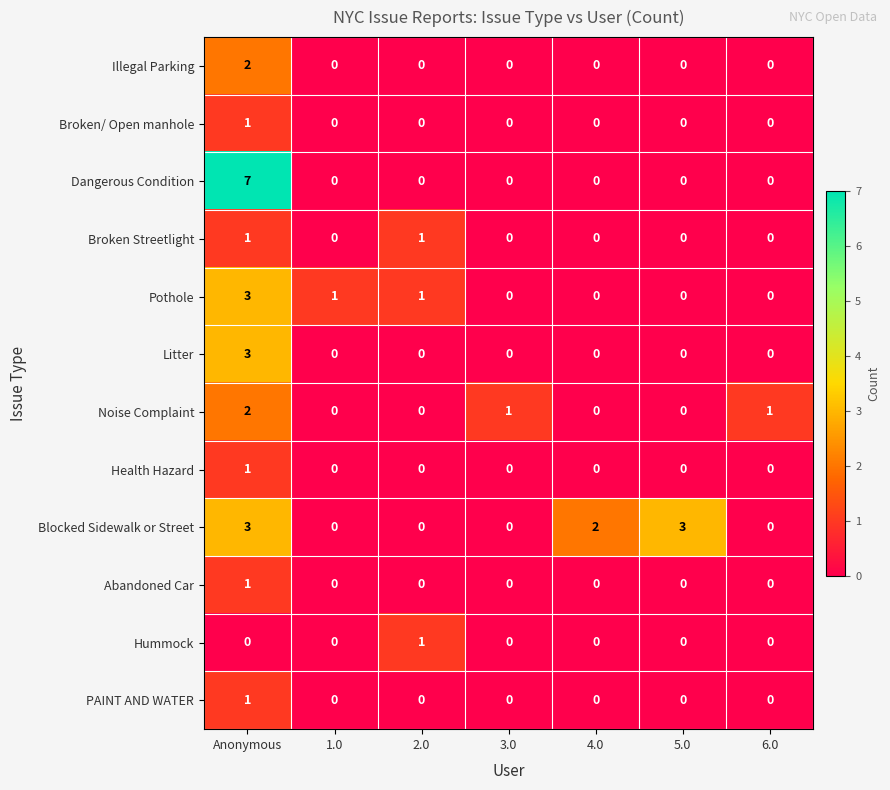

How many series are shown in this chart?

12